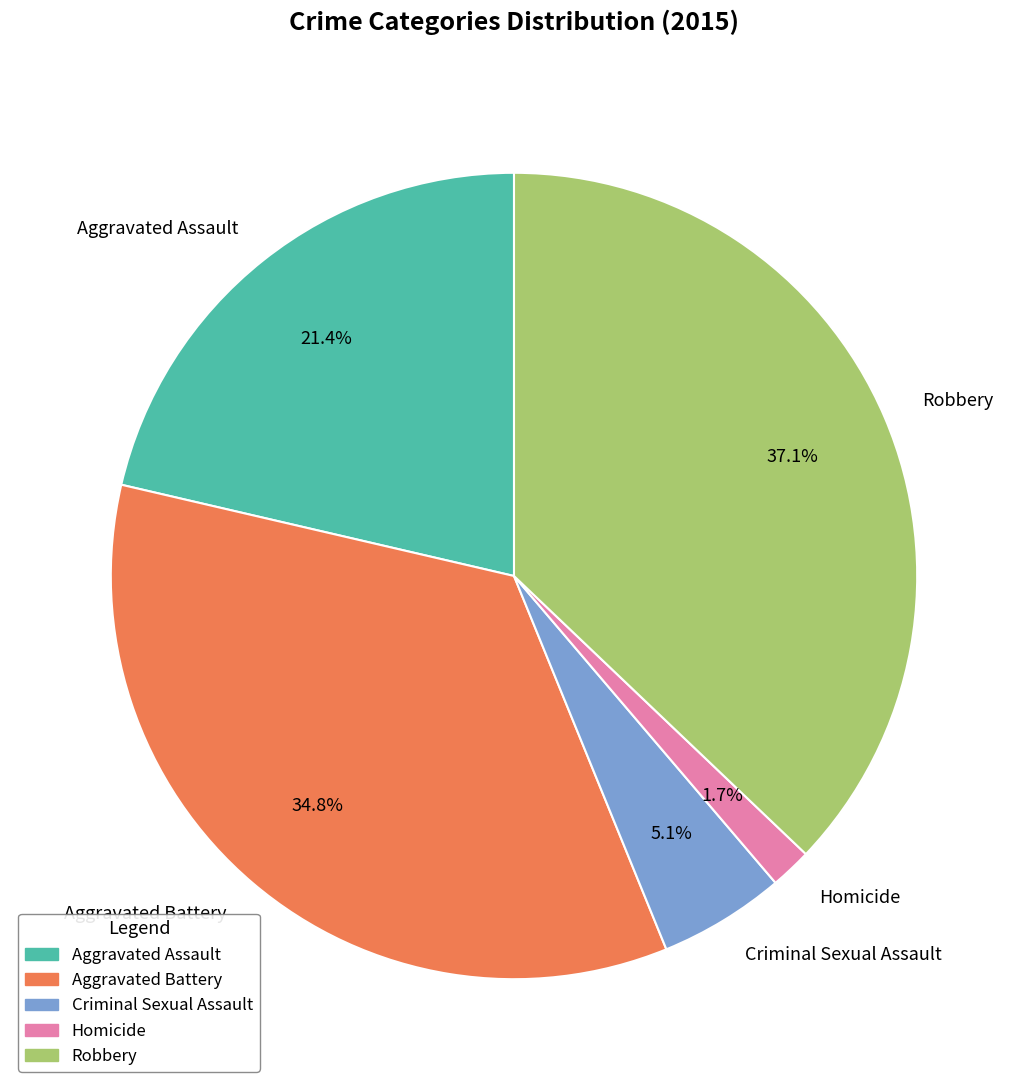

Rank the categories by value from highest to lowest.

Robbery, Aggravated Battery, Aggravated Assault, Criminal Sexual Assault, Homicide